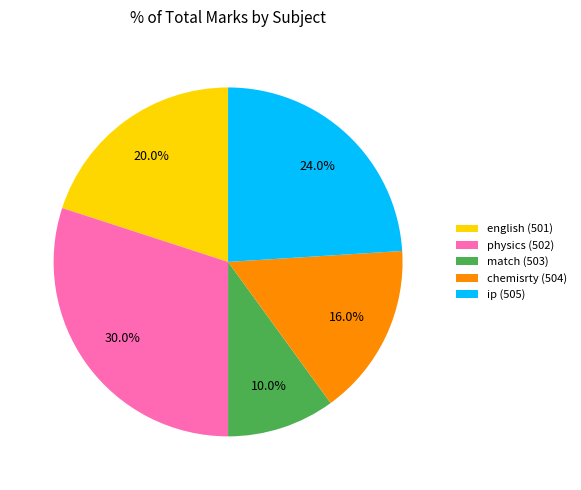

Which slice is the smallest?

match (503)